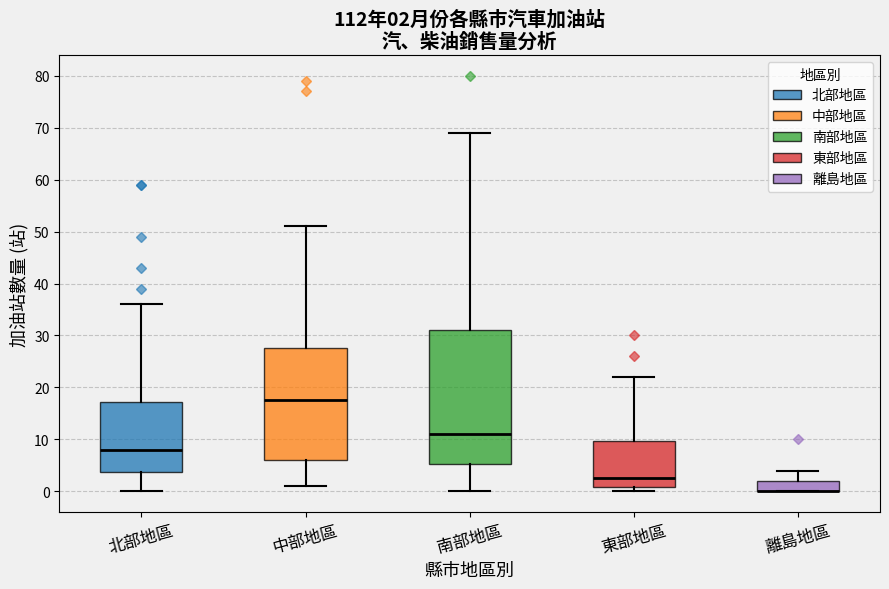

Which box is the tallest, from its lower edge to its upper edge?

南部地區